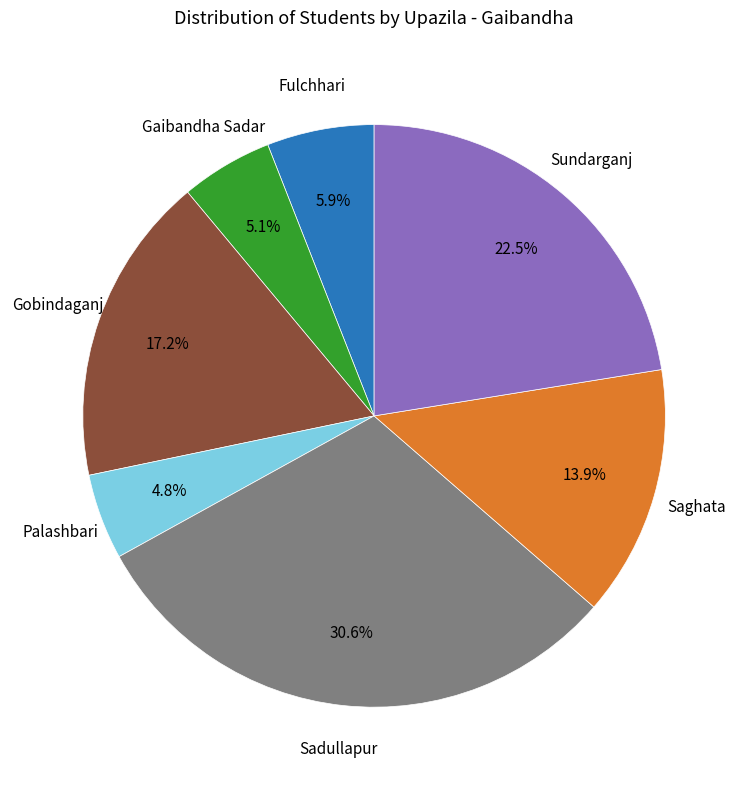

Approximately how many times larger is the value at Palashbari compared to Gobindaganj?

0.3